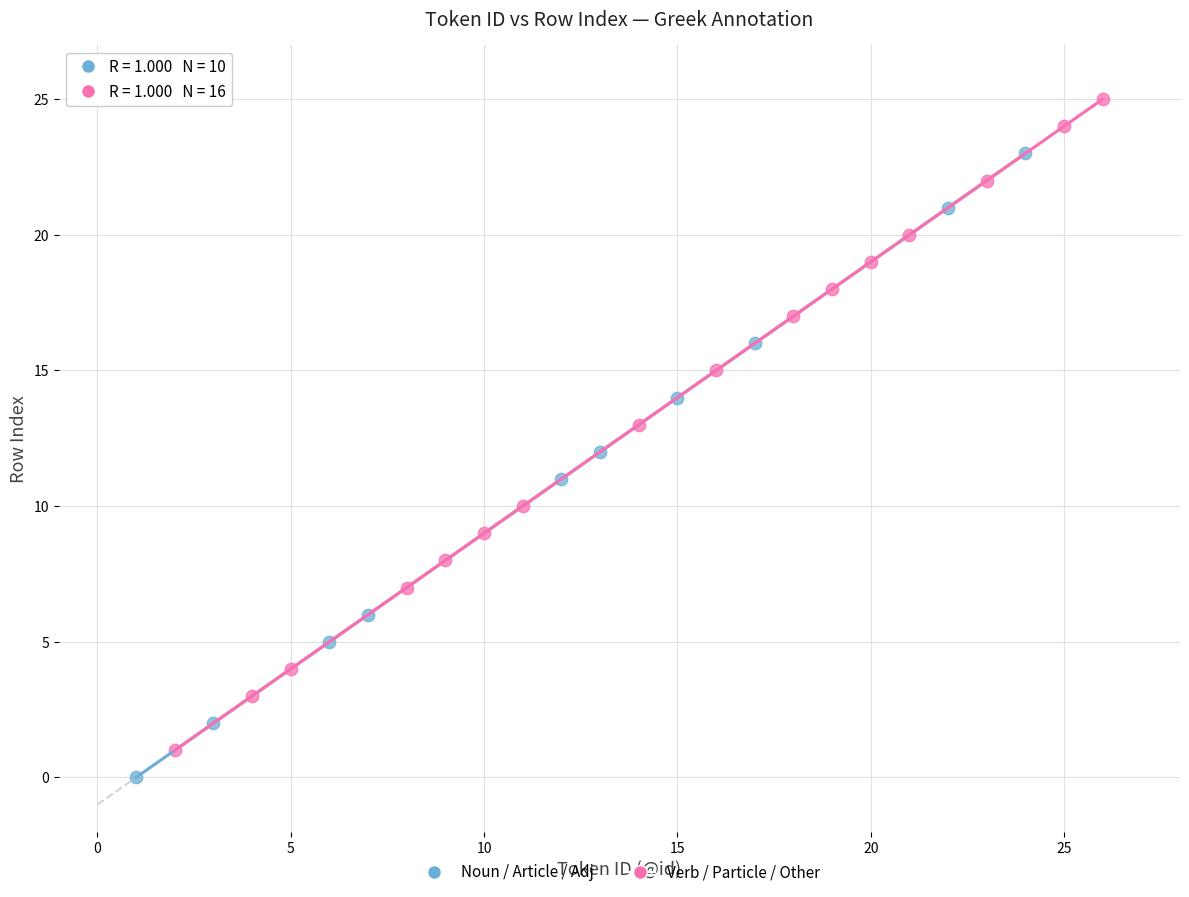

Which series reaches the maximum Y coordinate?

Verb / Particle / Other